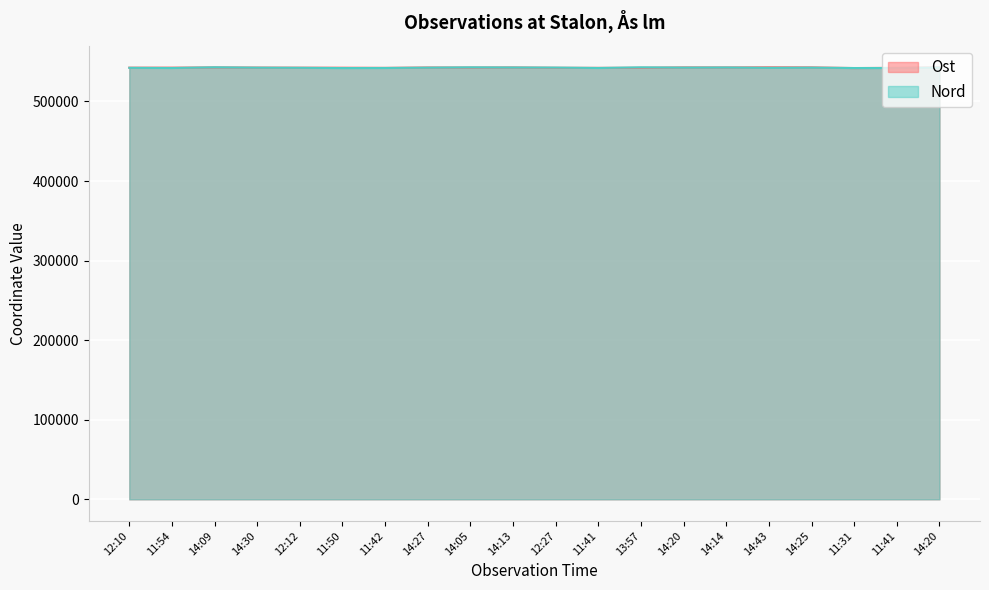

How many intersections are there between Ost and Nord?

10